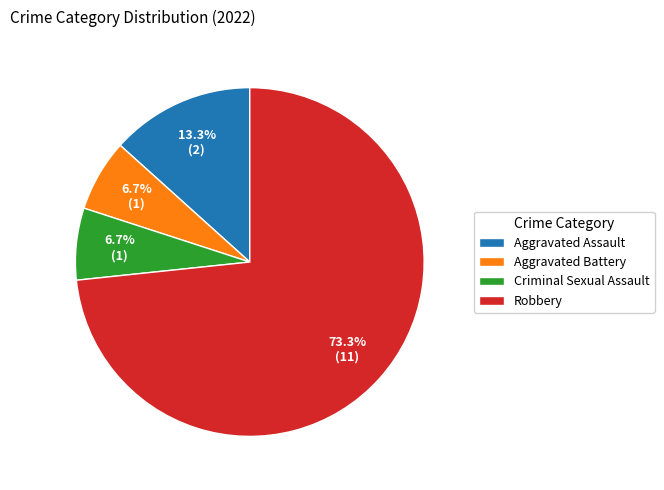

Count the number of slices in the pie.

4